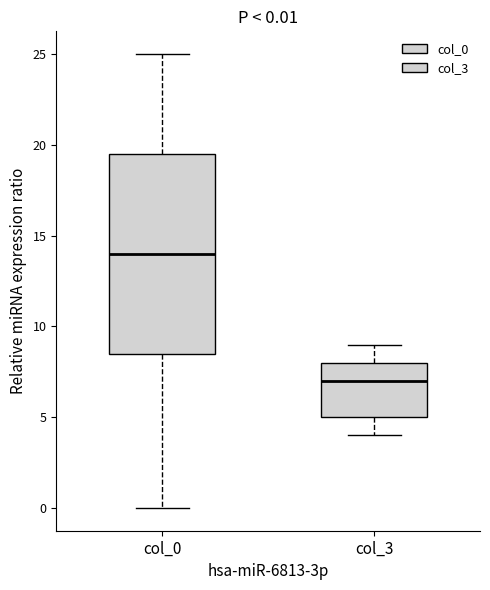

Which box's median line is the highest?

col_0